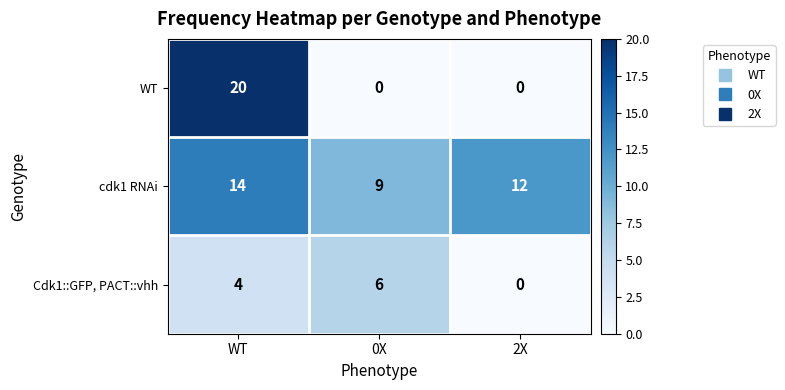

What is the maximum value for Cdk1::GFP, PACT::vhh?

6